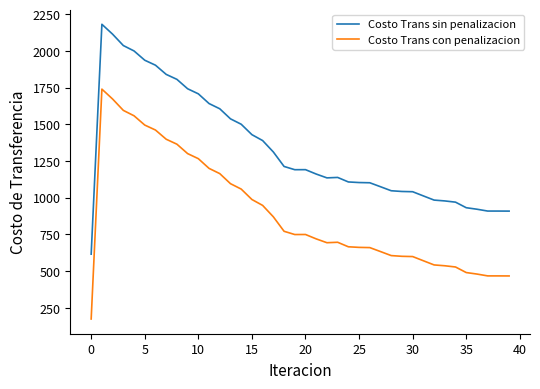

True or false: Costo Trans con penalizacion and Costo Trans sin penalizacion cross at least once.

False